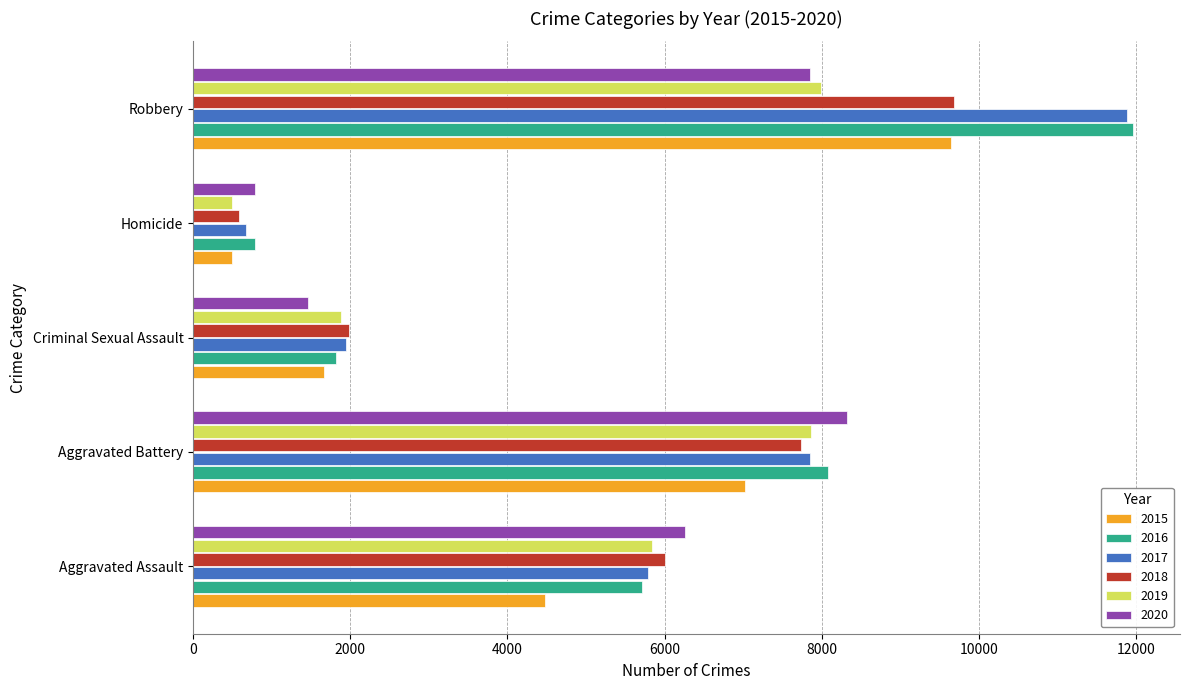

What is the total value across all series at Aggravated Assault?

34090